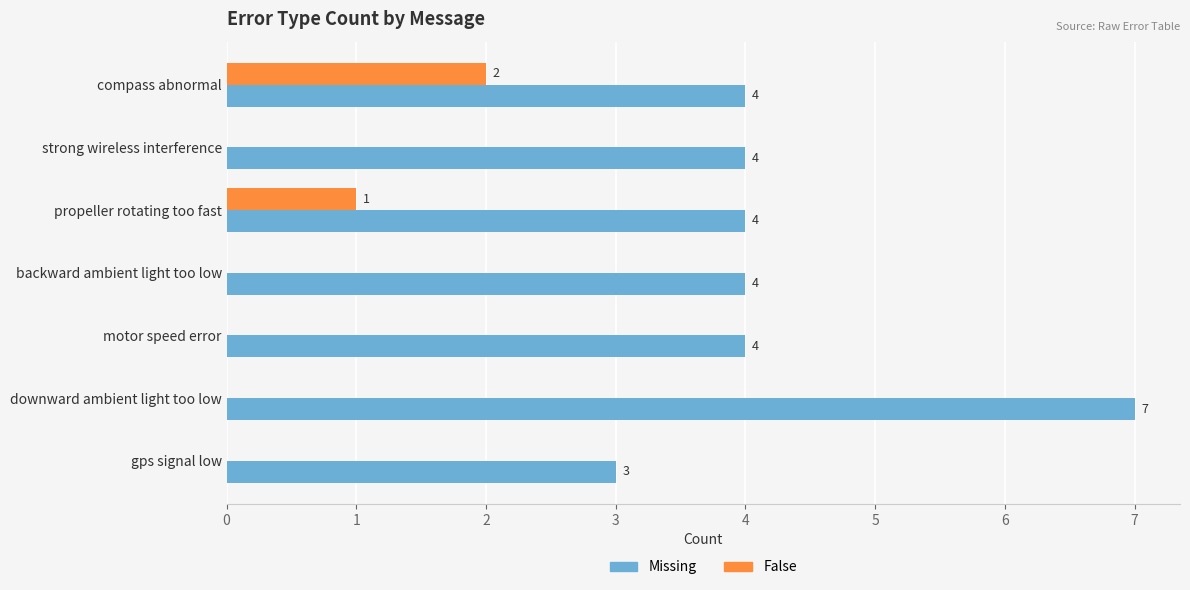

Which series has the largest total across all categories?

Missing